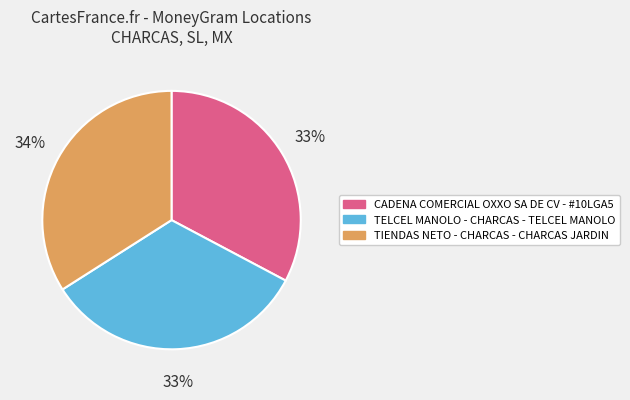

Which slice is the largest?

TIENDAS NETO - CHARCAS - CHARCAS JARDIN